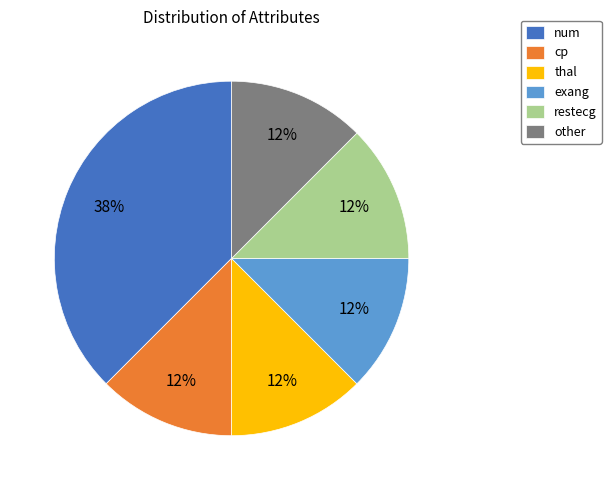

True or false: other accounts for 12% of the total.

True